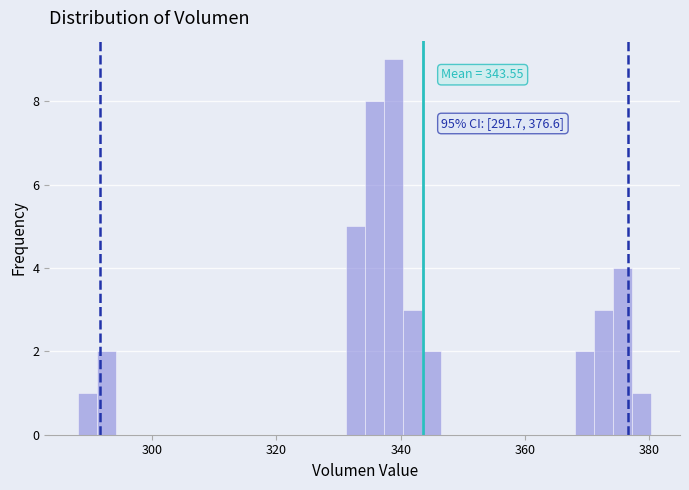

Around what value on the x-axis is the tallest bar? Give the approximate position of its centre, as read against the axis.

338